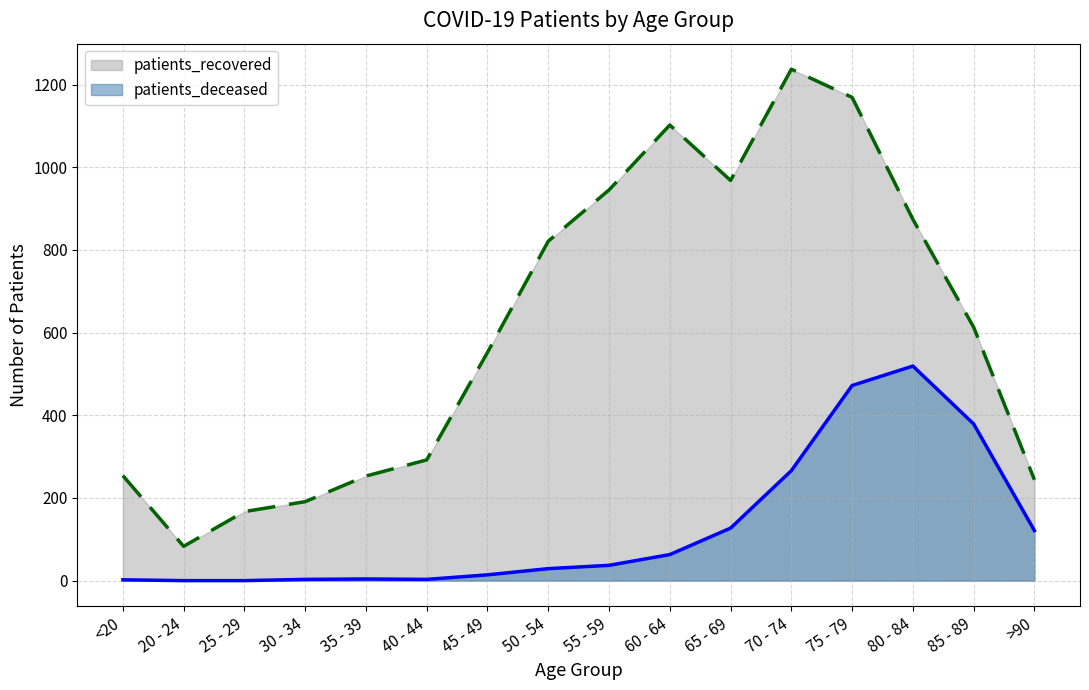

What is the value of the patients_recovered point at the 7th from the left?

552